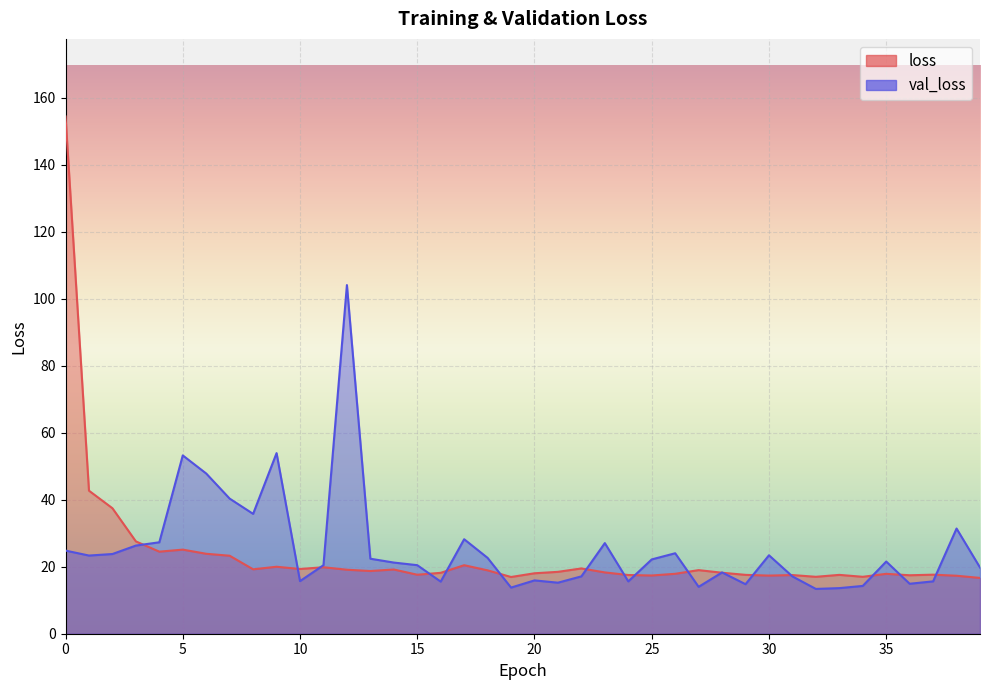

What is the value of the val_loss point at the 21st from the left?

15.9